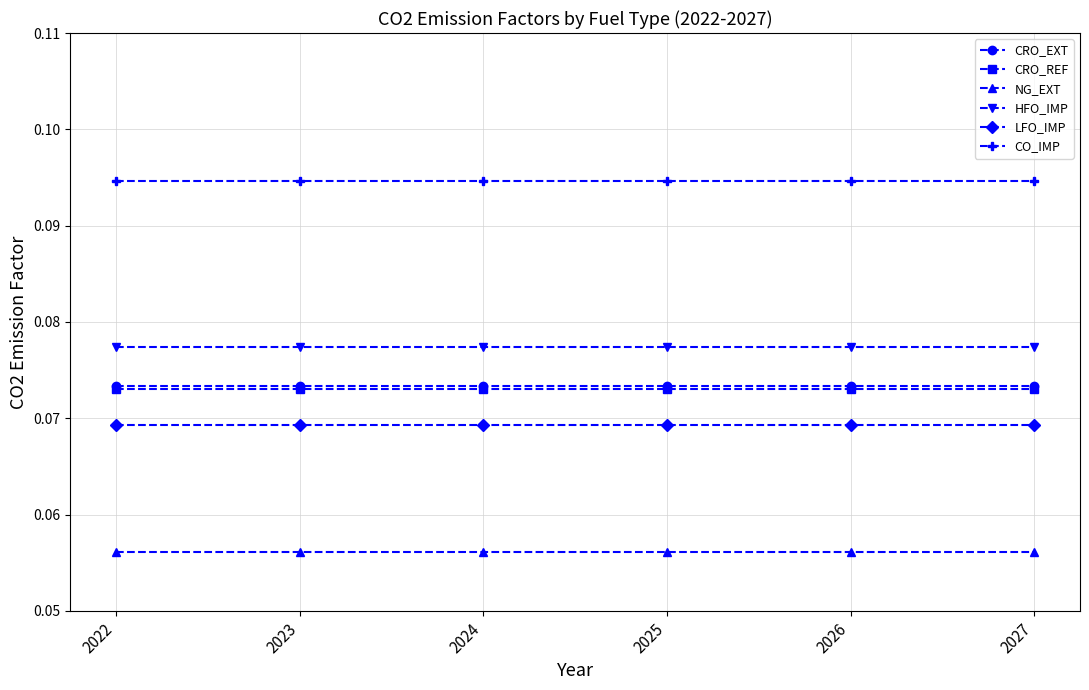

Is it true that CO_IMP equals 0.0 at 2025?

False